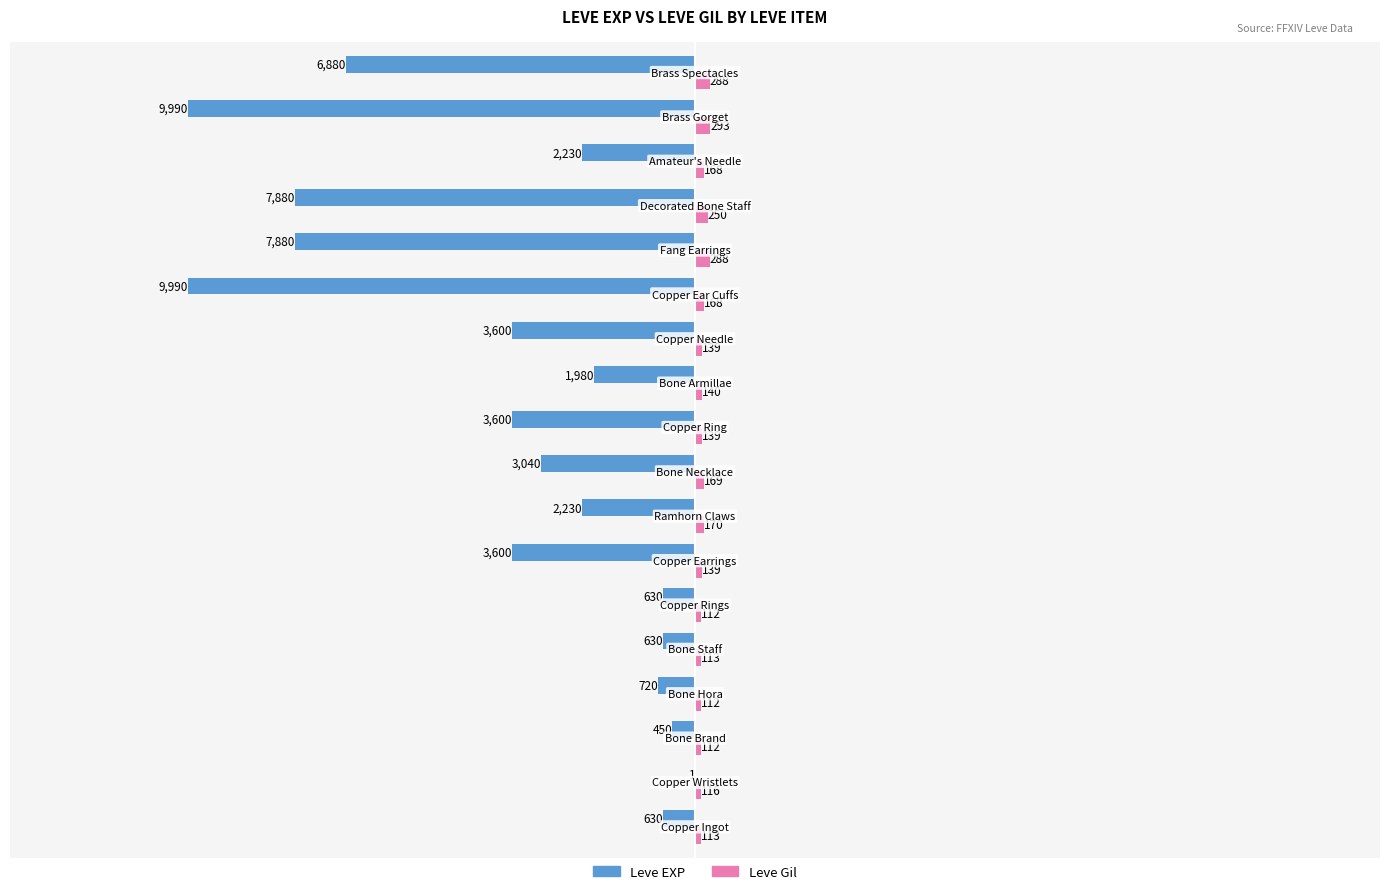

Which series has the largest total across all categories?

Leve Gil